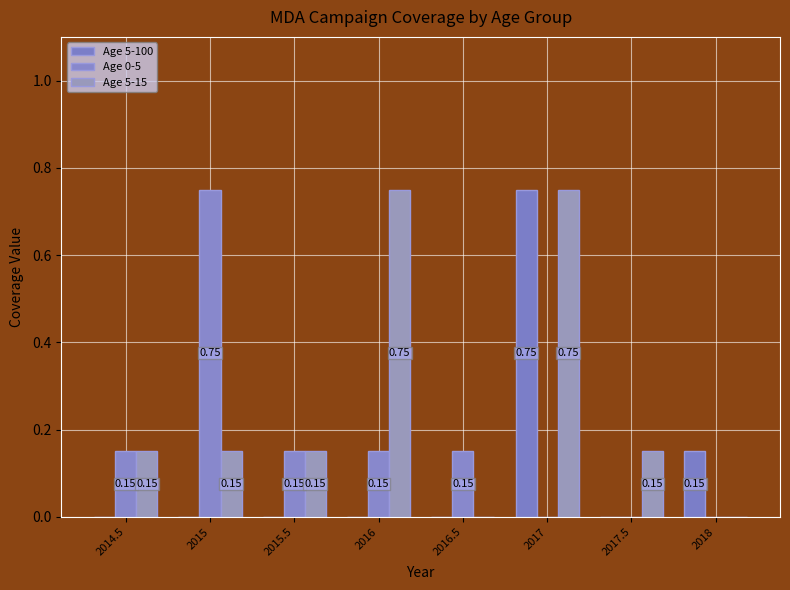

What is the spread (max minus min) of values at 2017.5?

0.1